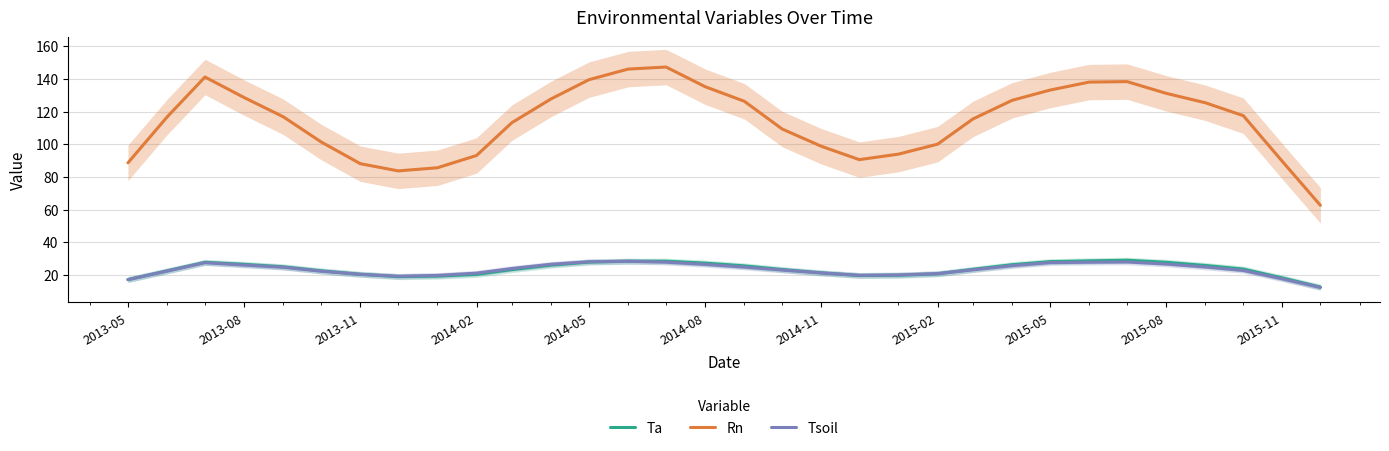

Is it true that Tsoil equals 26.5 at 2014-08?

True